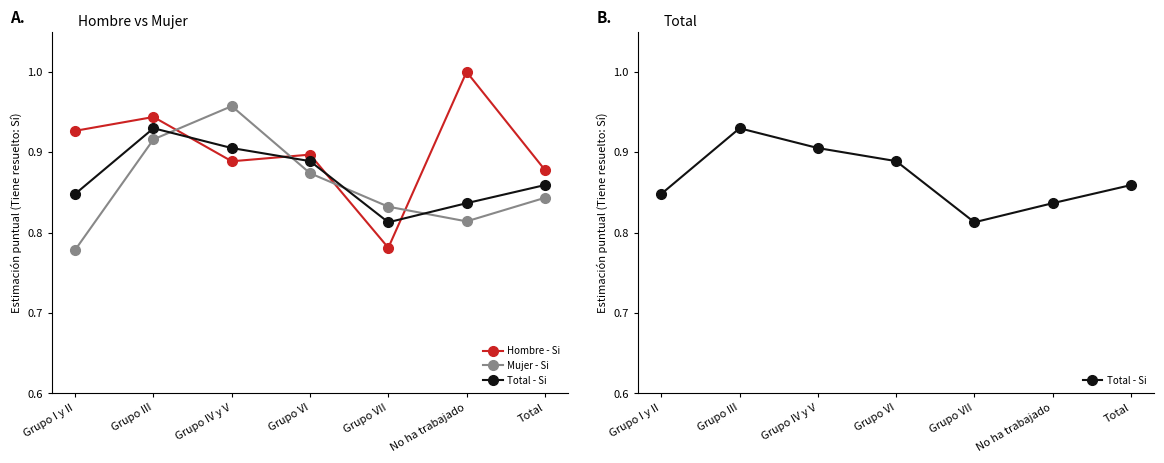

True or false: Total - Si and Mujer - Si cross at least once.

True